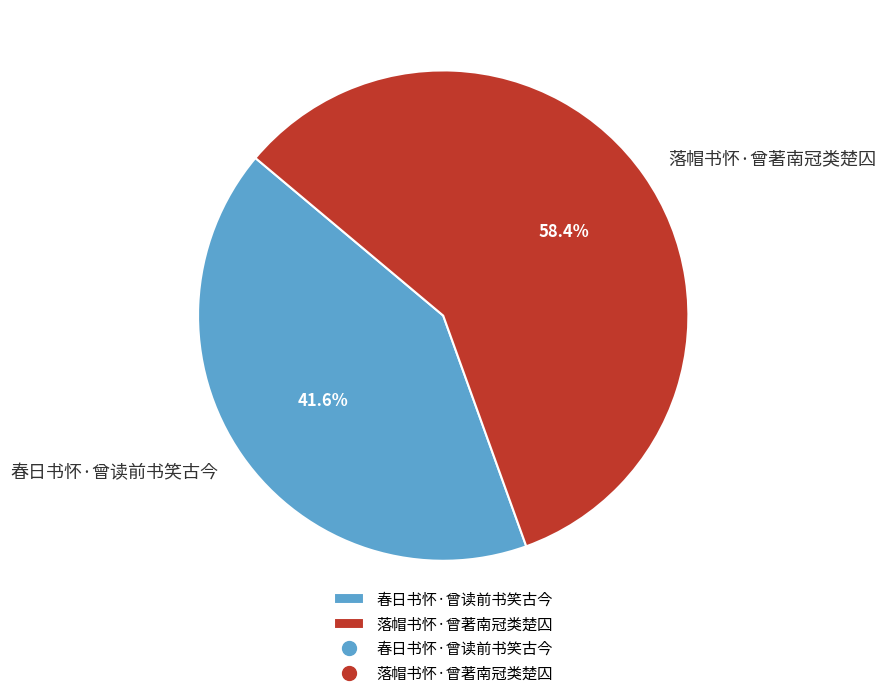

Which has a higher value, 春日书怀·曾读前书笑古今 or 落帽书怀·曾著南冠类楚囚?

落帽书怀·曾著南冠类楚囚